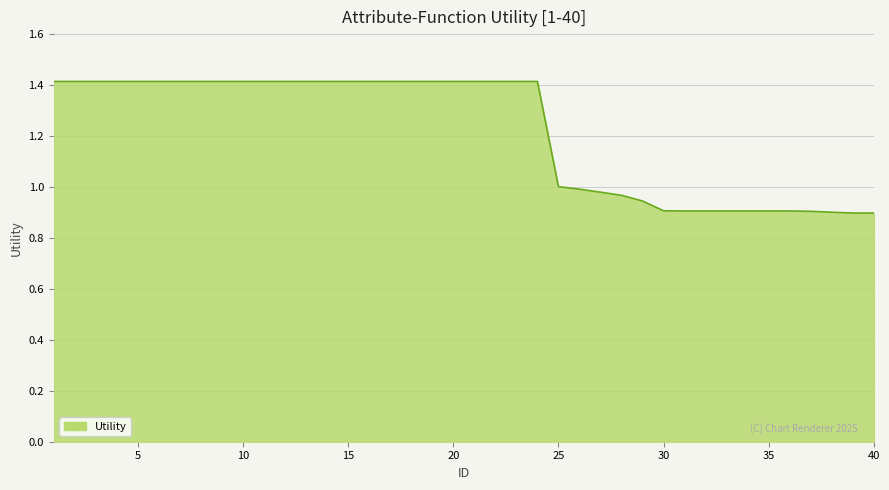

What is the difference between the maximum and minimum values?

0.5